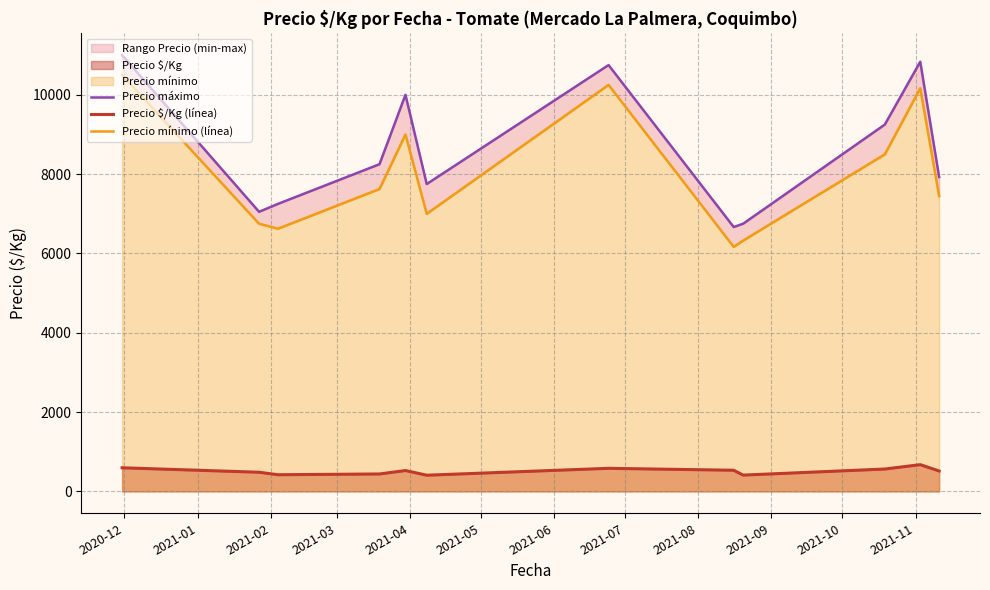

What is the difference between the Precio $/Kg (línea) values at 2021-04 and 2021-03?

86.5